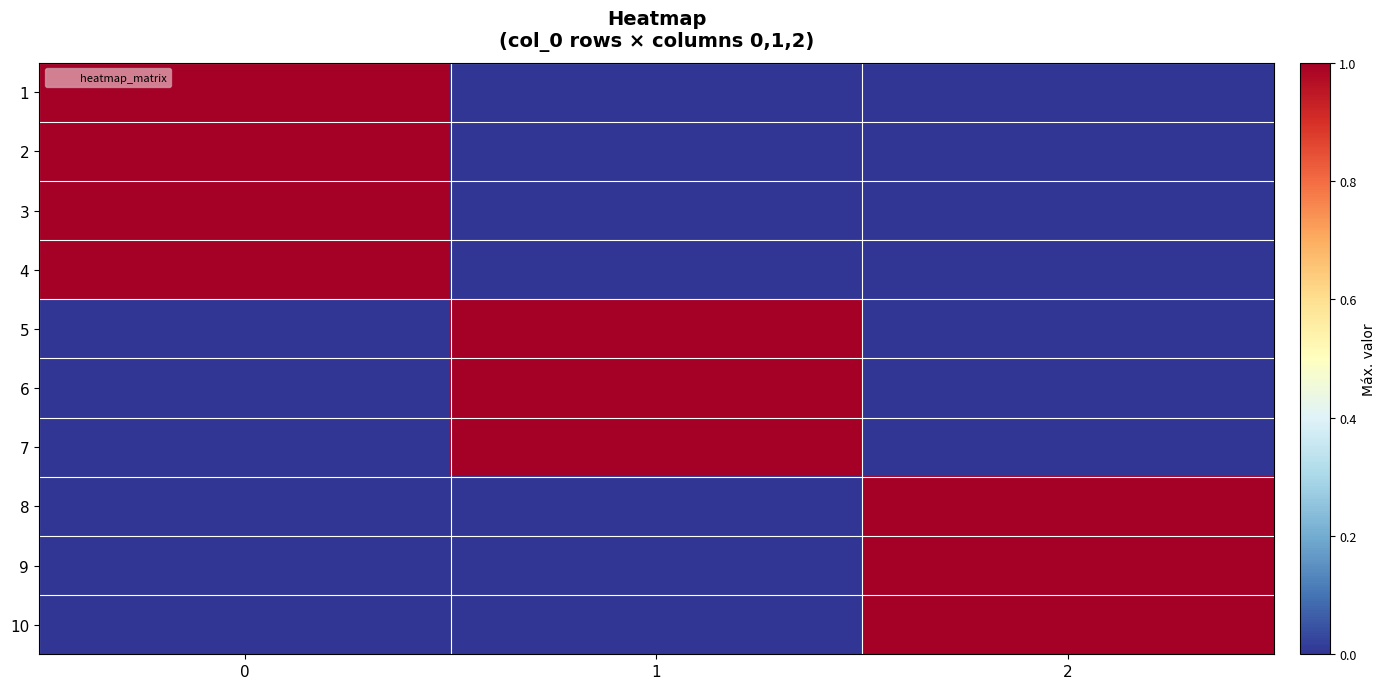

What is the difference between the highest and lowest values at 0?

1